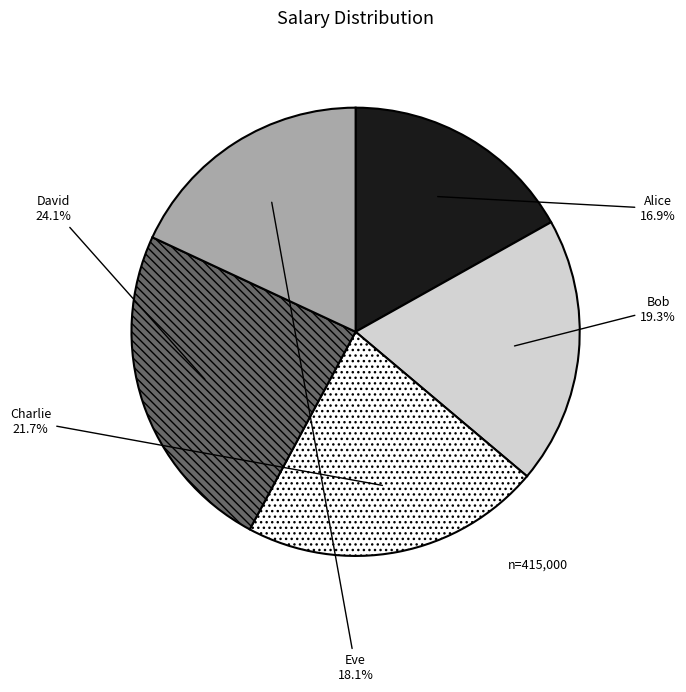

What is the smallest slice in the pie chart?

Alice